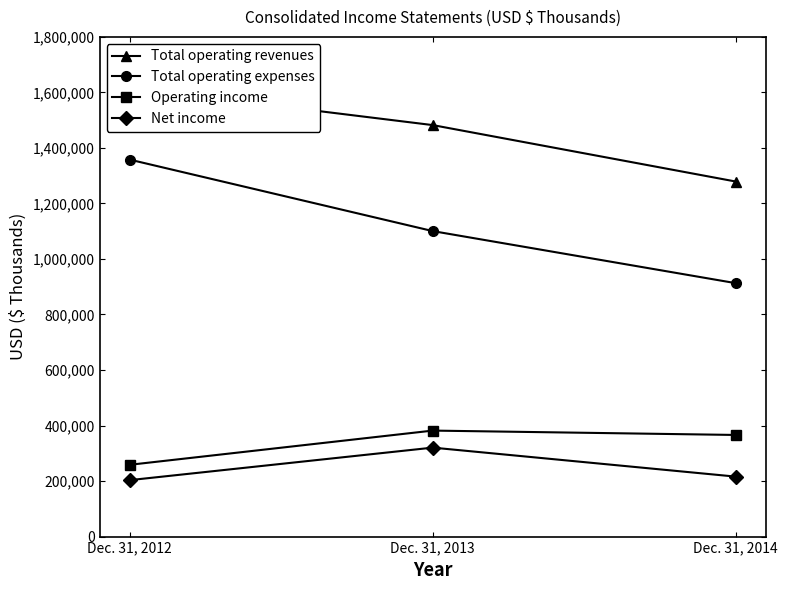

How many categories are shown in the chart?

3